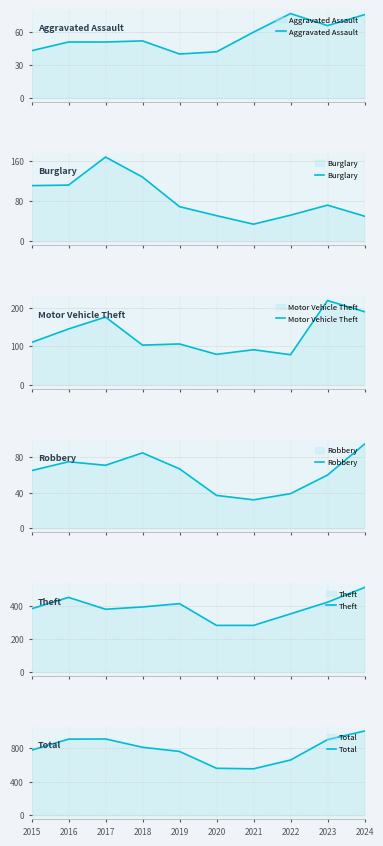

At which label is Total closest to 778?

2015